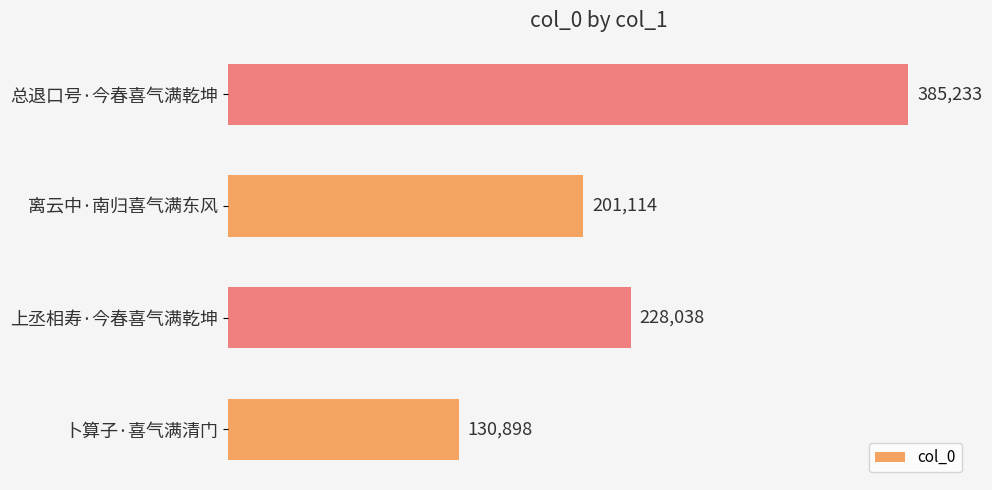

At which label is the value closest to 258065?

上丞相寿·今春喜气满乾坤